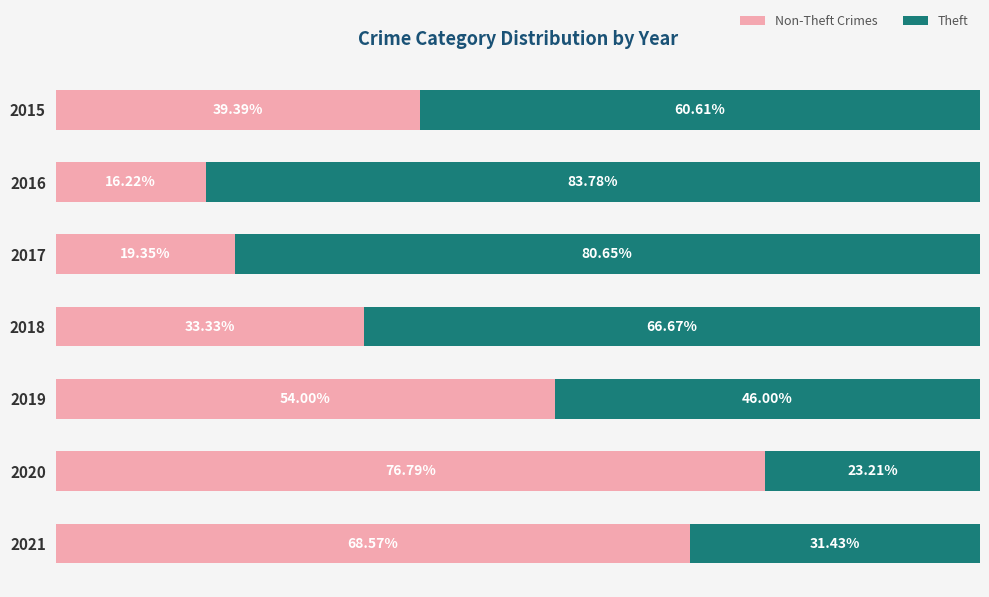

Which series has the largest range (max minus min)?

Non-Theft Crimes